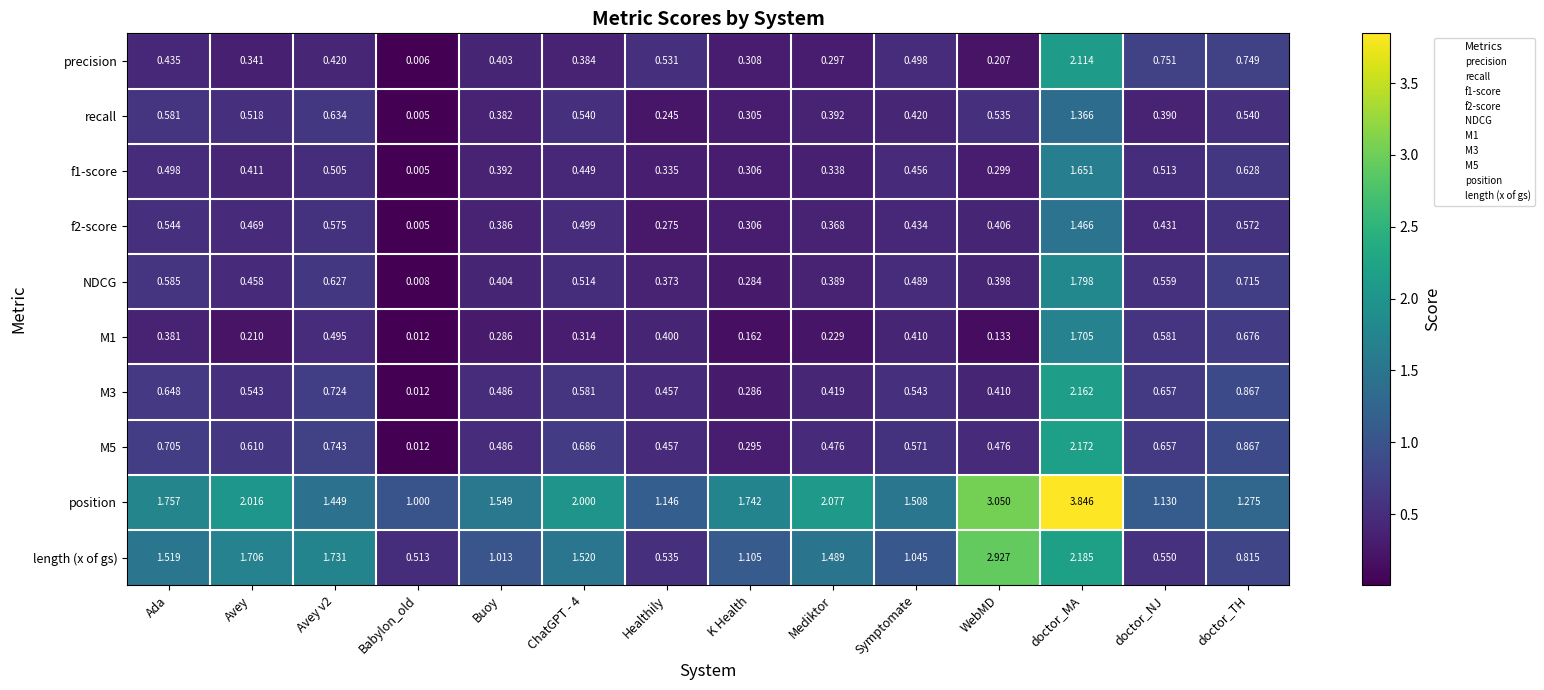

At which label does NDCG reach its minimum?

Babylon_old